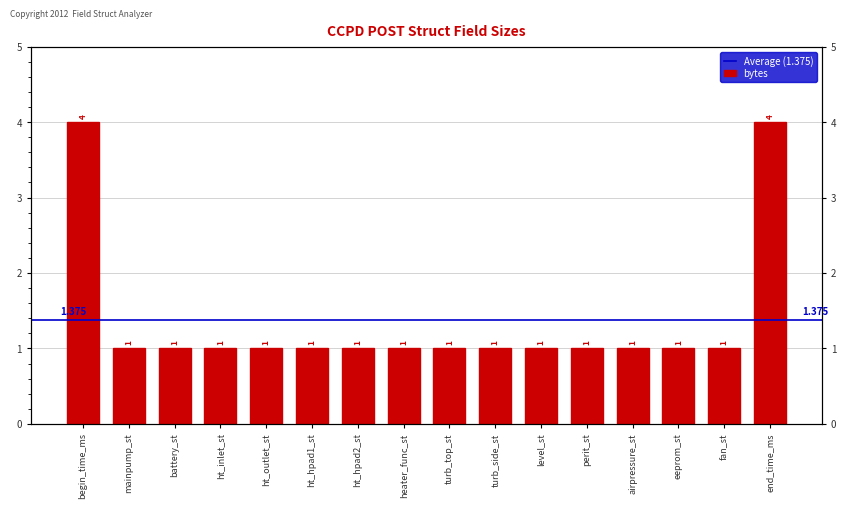

How many values exceed 1?

2